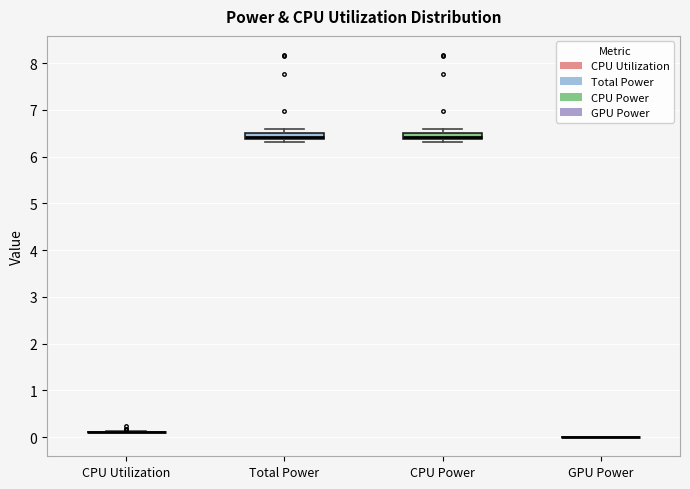

Where is the lower edge of the box for CPU Power on the y-axis? The values are not printed on the chart, so give them approximately, as read against the axis.

6.4